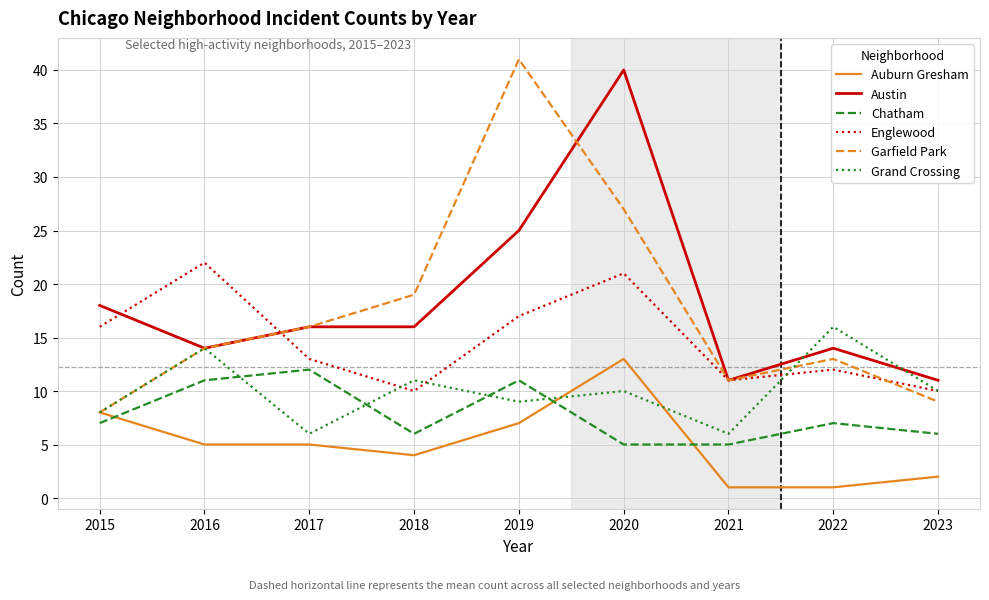

True or false: Englewood and Auburn Gresham intersect in this chart.

False